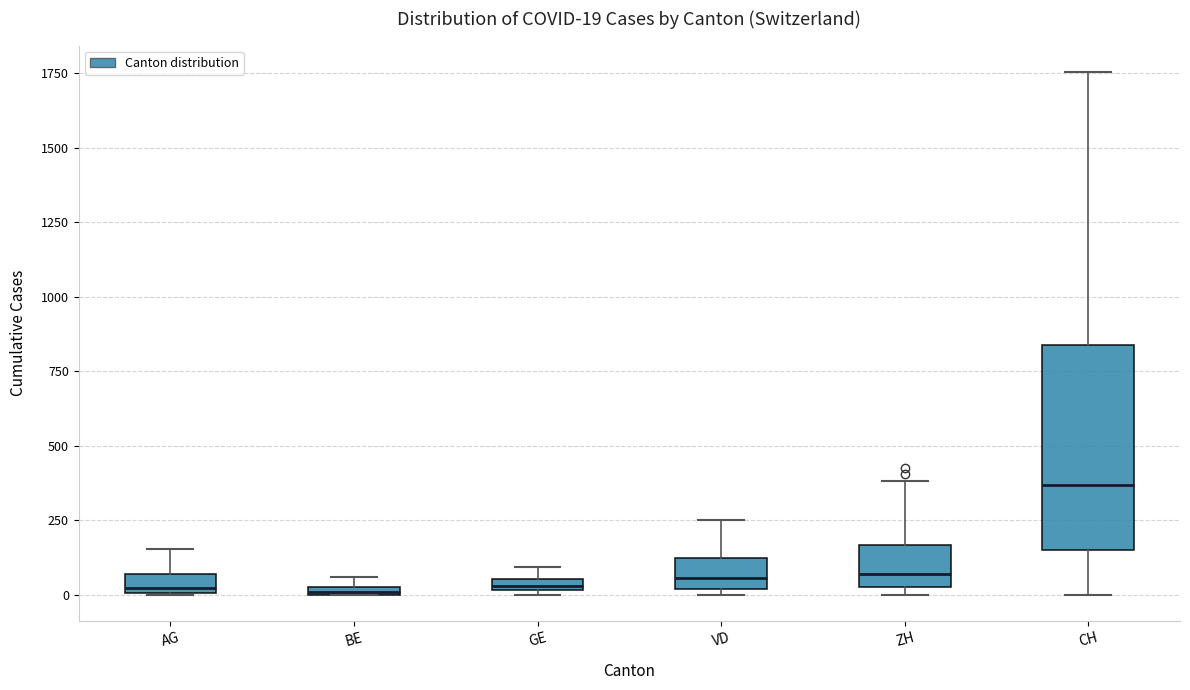

Which box is the tallest, from its lower edge to its upper edge?

CH